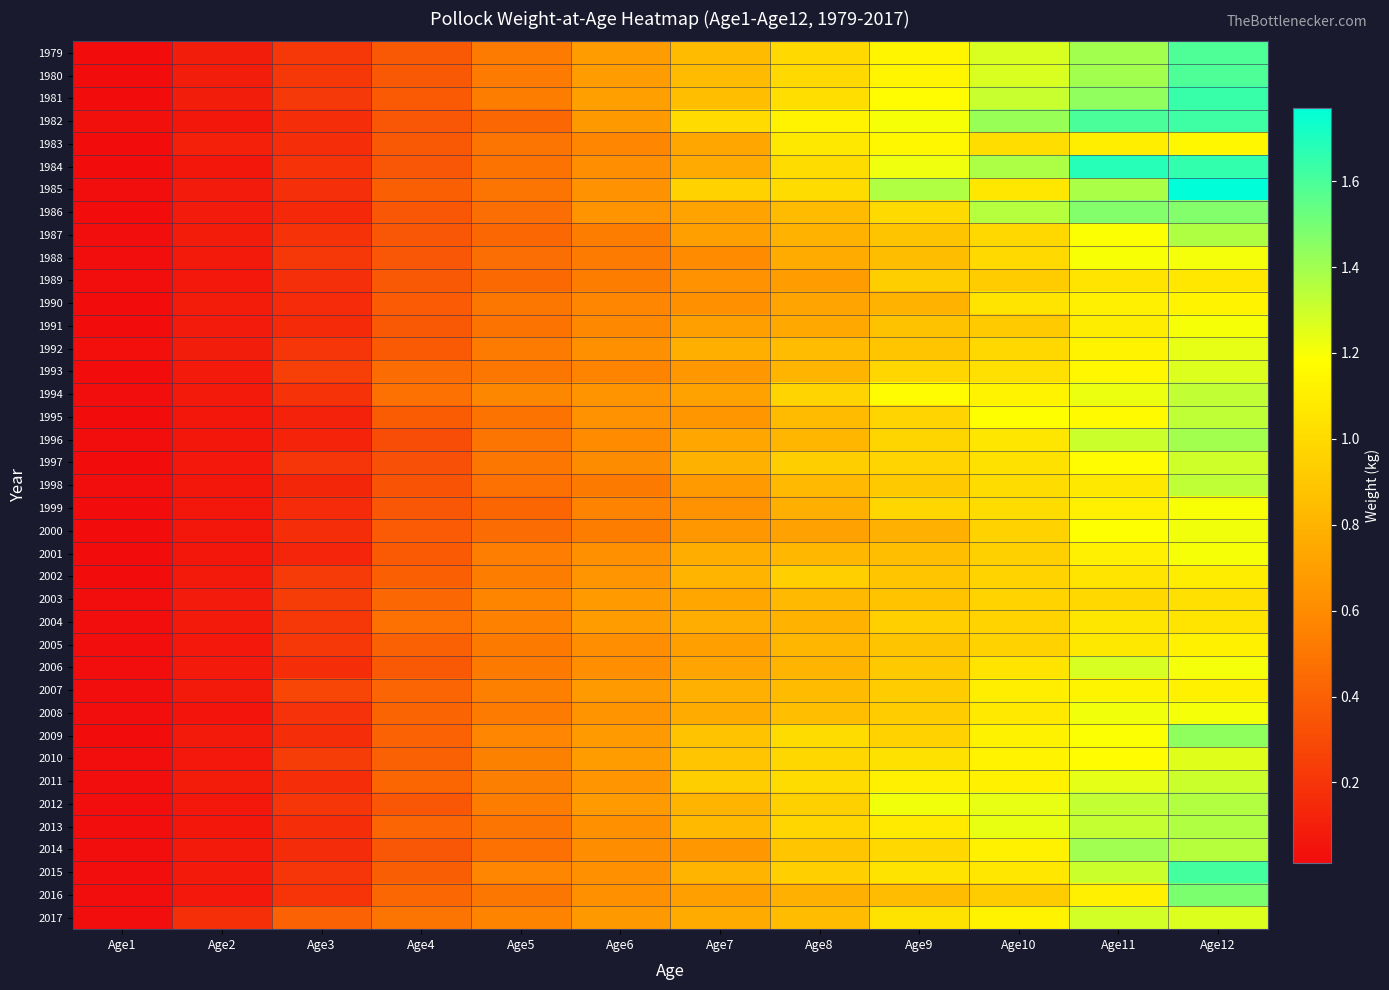

Reading left to right, what are all the values shown in this chart?

1979: Age1=0.0	Age2=0.1	Age3=0.2	Age4=0.4	Age5=0.5	Age6=0.7	Age7=0.8	Age8=1.0	Age9=1.1	Age10=1.3	Age11=1.4	Age12=1.6
1980: Age1=0.0	Age2=0.1	Age3=0.2	Age4=0.4	Age5=0.5	Age6=0.7	Age7=0.8	Age8=1.0	Age9=1.1	Age10=1.3	Age11=1.4	Age12=1.6
1981: Age1=0.0	Age2=0.1	Age3=0.2	Age4=0.4	Age5=0.5	Age6=0.7	Age7=0.9	Age8=1.0	Age9=1.2	Age10=1.3	Age11=1.4	Age12=1.6
1982: Age1=0.0	Age2=0.1	Age3=0.2	Age4=0.3	Age5=0.4	Age6=0.7	Age7=1.0	Age8=1.1	Age9=1.2	Age10=1.4	Age11=1.6	Age12=1.6
1983: Age1=0.0	Age2=0.1	Age3=0.2	Age4=0.4	Age5=0.5	Age6=0.6	Age7=0.7	Age8=1.1	Age9=1.1	Age10=1.0	Age11=1.1	Age12=1.1
1984: Age1=0.0	Age2=0.1	Age3=0.2	Age4=0.4	Age5=0.5	Age6=0.6	Age7=0.8	Age8=1.0	Age9=1.2	Age10=1.4	Age11=1.7	Age12=1.7
1985: Age1=0.0	Age2=0.1	Age3=0.2	Age4=0.4	Age5=0.5	Age6=0.6	Age7=1.0	Age8=1.0	Age9=1.4	Age10=1.1	Age11=1.4	Age12=1.8
1986: Age1=0.0	Age2=0.1	Age3=0.1	Age4=0.4	Age5=0.5	Age6=0.6	Age7=0.7	Age8=0.8	Age9=1.0	Age10=1.4	Age11=1.5	Age12=1.5
1987: Age1=0.0	Age2=0.1	Age3=0.2	Age4=0.4	Age5=0.4	Age6=0.5	Age7=0.7	Age8=0.8	Age9=0.9	Age10=1.0	Age11=1.2	Age12=1.4
1988: Age1=0.0	Age2=0.1	Age3=0.2	Age4=0.4	Age5=0.5	Age6=0.5	Age7=0.6	Age8=0.8	Age9=0.9	Age10=1.0	Age11=1.2	Age12=1.2
1989: Age1=0.0	Age2=0.1	Age3=0.2	Age4=0.4	Age5=0.4	Age6=0.5	Age7=0.6	Age8=0.7	Age9=0.9	Age10=0.9	Age11=1.0	Age12=1.1
1990: Age1=0.0	Age2=0.1	Age3=0.2	Age4=0.4	Age5=0.5	Age6=0.6	Age7=0.6	Age8=0.7	Age9=0.8	Age10=1.1	Age11=1.1	Age12=1.1
1991: Age1=0.0	Age2=0.1	Age3=0.2	Age4=0.4	Age5=0.5	Age6=0.6	Age7=0.7	Age8=0.7	Age9=0.9	Age10=0.9	Age11=1.1	Age12=1.2
1992: Age1=0.0	Age2=0.1	Age3=0.2	Age4=0.4	Age5=0.5	Age6=0.6	Age7=0.8	Age8=0.8	Age9=0.9	Age10=1.0	Age11=1.1	Age12=1.2
1993: Age1=0.0	Age2=0.1	Age3=0.3	Age4=0.5	Age5=0.5	Age6=0.6	Age7=0.7	Age8=0.8	Age9=1.0	Age10=1.0	Age11=1.1	Age12=1.3
1994: Age1=0.0	Age2=0.1	Age3=0.2	Age4=0.5	Age5=0.6	Age6=0.6	Age7=0.7	Age8=1.0	Age9=1.2	Age10=1.1	Age11=1.2	Age12=1.3
1995: Age1=0.0	Age2=0.1	Age3=0.1	Age4=0.4	Age5=0.5	Age6=0.6	Age7=0.7	Age8=0.8	Age9=1.0	Age10=1.2	Age11=1.2	Age12=1.3
1996: Age1=0.0	Age2=0.1	Age3=0.1	Age4=0.3	Age5=0.5	Age6=0.6	Age7=0.7	Age8=0.8	Age9=1.0	Age10=1.1	Age11=1.3	Age12=1.4
1997: Age1=0.0	Age2=0.1	Age3=0.2	Age4=0.3	Age5=0.5	Age6=0.6	Age7=0.8	Age8=0.9	Age9=1.0	Age10=1.0	Age11=1.2	Age12=1.3
1998: Age1=0.0	Age2=0.1	Age3=0.1	Age4=0.3	Age5=0.5	Age6=0.5	Age7=0.7	Age8=0.8	Age9=0.9	Age10=1.0	Age11=1.1	Age12=1.3
1999: Age1=0.0	Age2=0.1	Age3=0.2	Age4=0.4	Age5=0.4	Age6=0.6	Age7=0.6	Age8=0.8	Age9=1.0	Age10=1.0	Age11=1.1	Age12=1.2
2000: Age1=0.0	Age2=0.1	Age3=0.2	Age4=0.4	Age5=0.5	Age6=0.5	Age7=0.7	Age8=0.7	Age9=0.8	Age10=1.0	Age11=1.2	Age12=1.2
2001: Age1=0.0	Age2=0.1	Age3=0.1	Age4=0.4	Age5=0.5	Age6=0.6	Age7=0.8	Age8=0.8	Age9=0.9	Age10=0.9	Age11=1.1	Age12=1.2
2002: Age1=0.0	Age2=0.1	Age3=0.2	Age4=0.4	Age5=0.5	Age6=0.6	Age7=0.8	Age8=0.9	Age9=0.9	Age10=1.0	Age11=1.0	Age12=1.1
2003: Age1=0.0	Age2=0.1	Age3=0.2	Age4=0.4	Age5=0.6	Age6=0.7	Age7=0.7	Age8=0.8	Age9=0.9	Age10=1.0	Age11=1.0	Age12=1.0
2004: Age1=0.0	Age2=0.1	Age3=0.2	Age4=0.5	Age5=0.6	Age6=0.7	Age7=0.8	Age8=0.8	Age9=0.9	Age10=1.0	Age11=1.1	Age12=1.1
2005: Age1=0.0	Age2=0.1	Age3=0.2	Age4=0.4	Age5=0.5	Age6=0.6	Age7=0.7	Age8=0.8	Age9=0.9	Age10=1.0	Age11=1.1	Age12=1.1
2006: Age1=0.0	Age2=0.1	Age3=0.2	Age4=0.4	Age5=0.5	Age6=0.6	Age7=0.7	Age8=0.8	Age9=0.9	Age10=1.0	Age11=1.3	Age12=1.2
2007: Age1=0.0	Age2=0.1	Age3=0.3	Age4=0.4	Age5=0.5	Age6=0.7	Age7=0.8	Age8=0.8	Age9=0.9	Age10=1.1	Age11=1.1	Age12=1.1
2008: Age1=0.0	Age2=0.1	Age3=0.2	Age4=0.4	Age5=0.5	Age6=0.6	Age7=0.8	Age8=0.9	Age9=0.9	Age10=1.1	Age11=1.2	Age12=1.2
2009: Age1=0.0	Age2=0.1	Age3=0.2	Age4=0.4	Age5=0.6	Age6=0.7	Age7=0.9	Age8=1.0	Age9=1.0	Age10=1.1	Age11=1.2	Age12=1.4
2010: Age1=0.0	Age2=0.1	Age3=0.2	Age4=0.4	Age5=0.5	Age6=0.7	Age7=0.9	Age8=1.0	Age9=1.0	Age10=1.1	Age11=1.2	Age12=1.3
2011: Age1=0.0	Age2=0.1	Age3=0.2	Age4=0.4	Age5=0.5	Age6=0.6	Age7=0.9	Age8=1.0	Age9=1.1	Age10=1.1	Age11=1.2	Age12=1.3
2012: Age1=0.0	Age2=0.1	Age3=0.2	Age4=0.4	Age5=0.5	Age6=0.7	Age7=0.8	Age8=0.9	Age9=1.2	Age10=1.2	Age11=1.3	Age12=1.4
2013: Age1=0.0	Age2=0.1	Age3=0.2	Age4=0.4	Age5=0.5	Age6=0.6	Age7=0.8	Age8=1.0	Age9=1.1	Age10=1.2	Age11=1.3	Age12=1.4
2014: Age1=0.0	Age2=0.1	Age3=0.2	Age4=0.4	Age5=0.5	Age6=0.6	Age7=0.7	Age8=0.9	Age9=1.0	Age10=1.1	Age11=1.4	Age12=1.3
2015: Age1=0.0	Age2=0.1	Age3=0.2	Age4=0.4	Age5=0.6	Age6=0.6	Age7=0.8	Age8=0.9	Age9=1.0	Age10=1.1	Age11=1.3	Age12=1.6
2016: Age1=0.0	Age2=0.1	Age3=0.2	Age4=0.4	Age5=0.5	Age6=0.6	Age7=0.7	Age8=0.8	Age9=0.8	Age10=0.9	Age11=1.1	Age12=1.5
2017: Age1=0.0	Age2=0.2	Age3=0.4	Age4=0.5	Age5=0.6	Age6=0.7	Age7=0.8	Age8=0.8	Age9=1.0	Age10=1.1	Age11=1.3	Age12=1.3